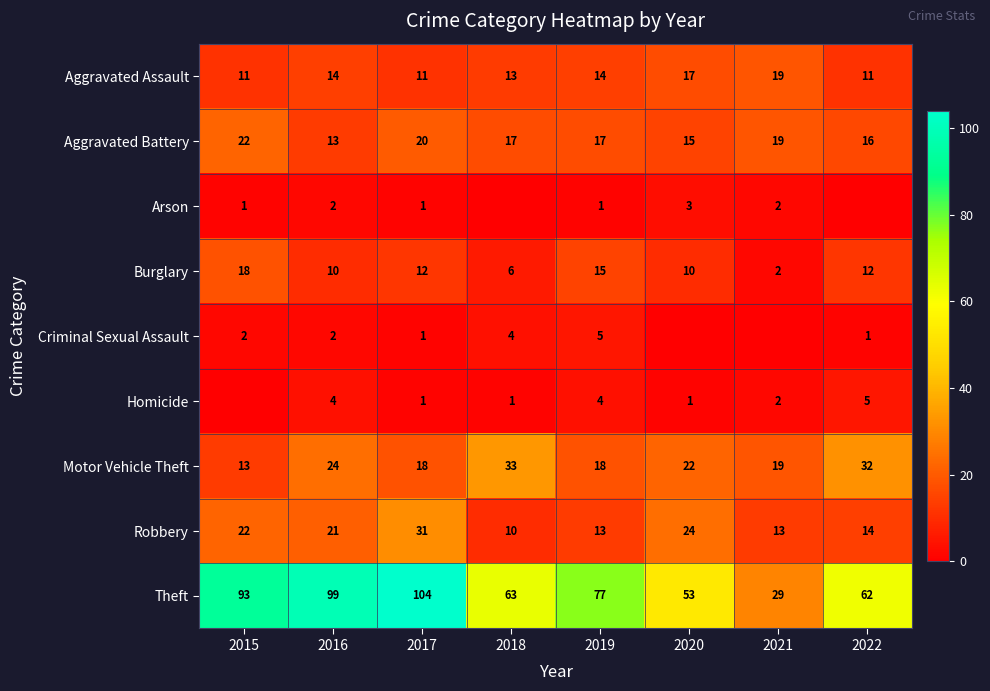

What is the difference between the maximum and second lowest values in the Burglary series?

12